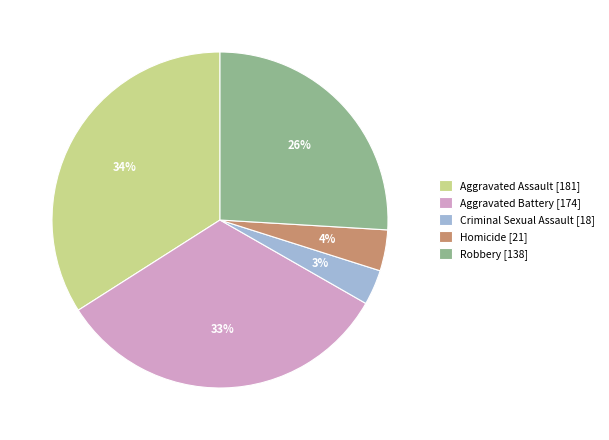

To the nearest percent, what is the average slice percentage?

20%